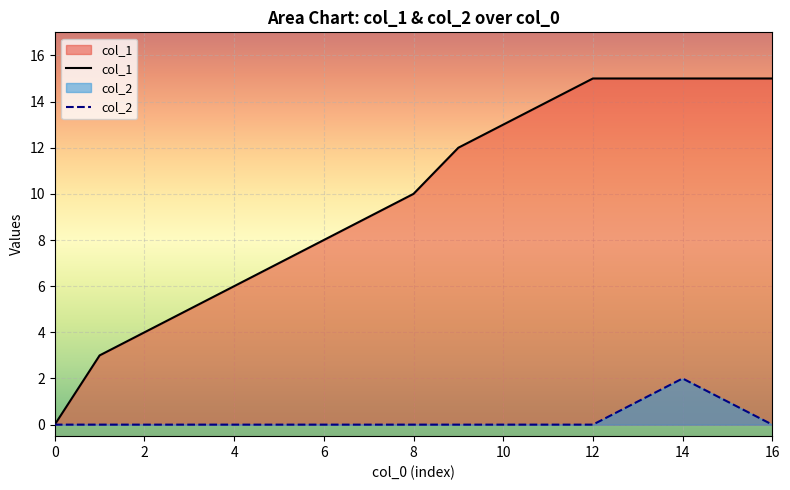

What is the highest value of the col_2 series?

2